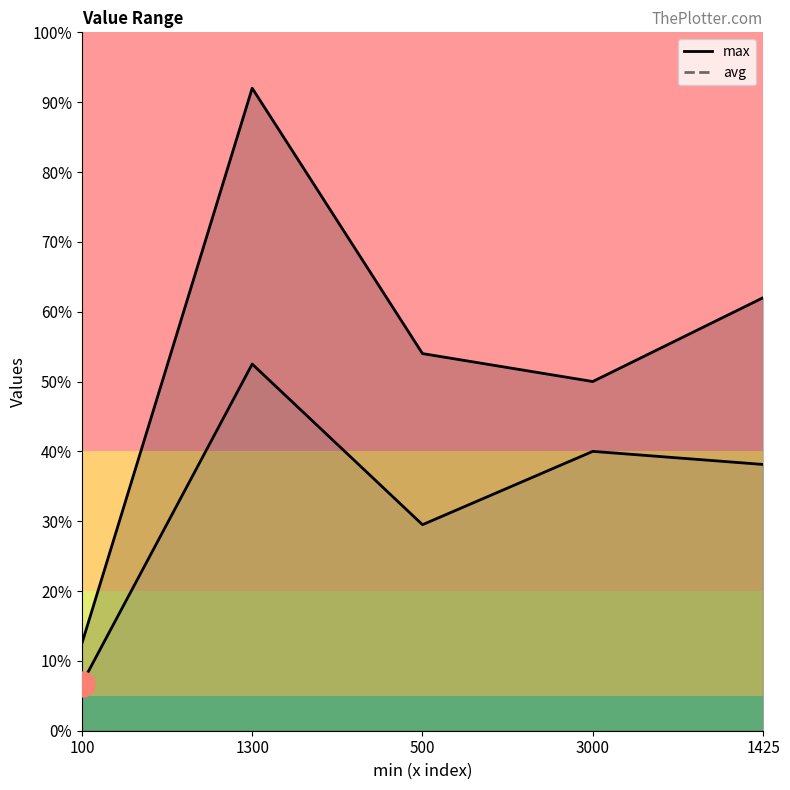

Which series changed the most between 100 and 1425?

max